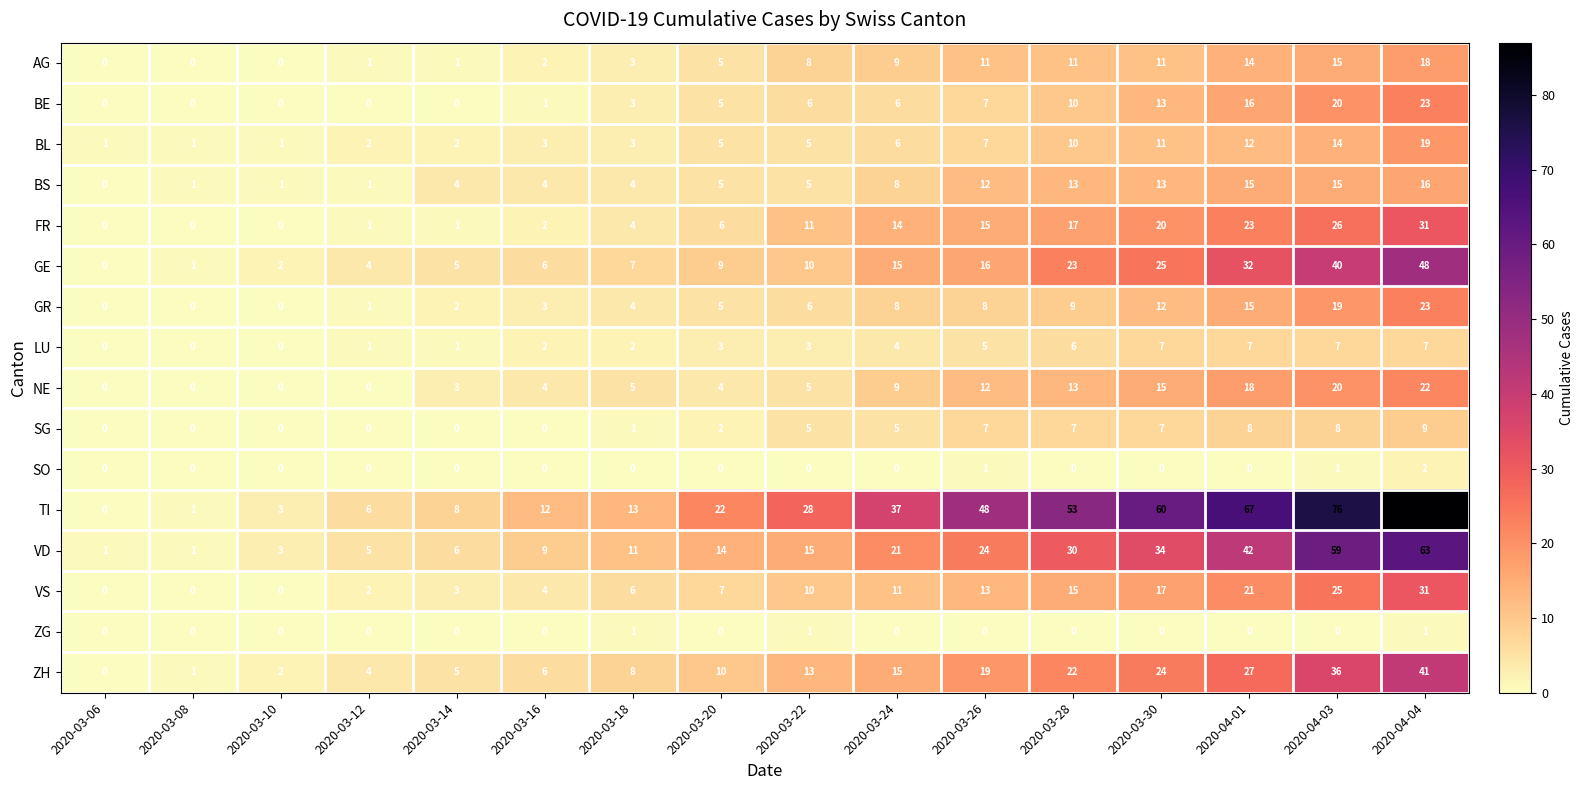

Is it true that AG equals 18 at 2020-04-04?

True